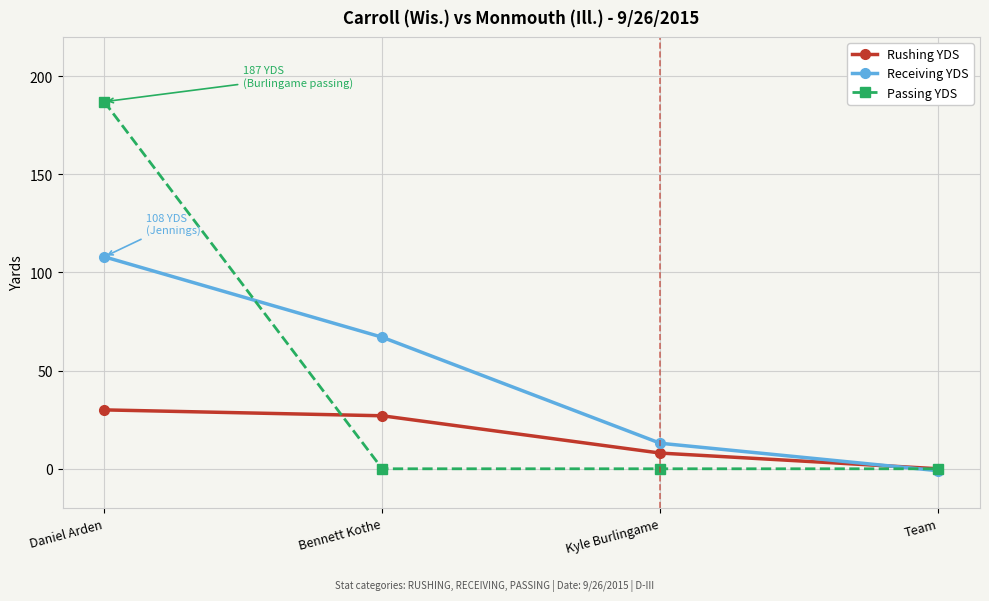

At which label is Rushing YDS closest to 15?

Kyle Burlingame